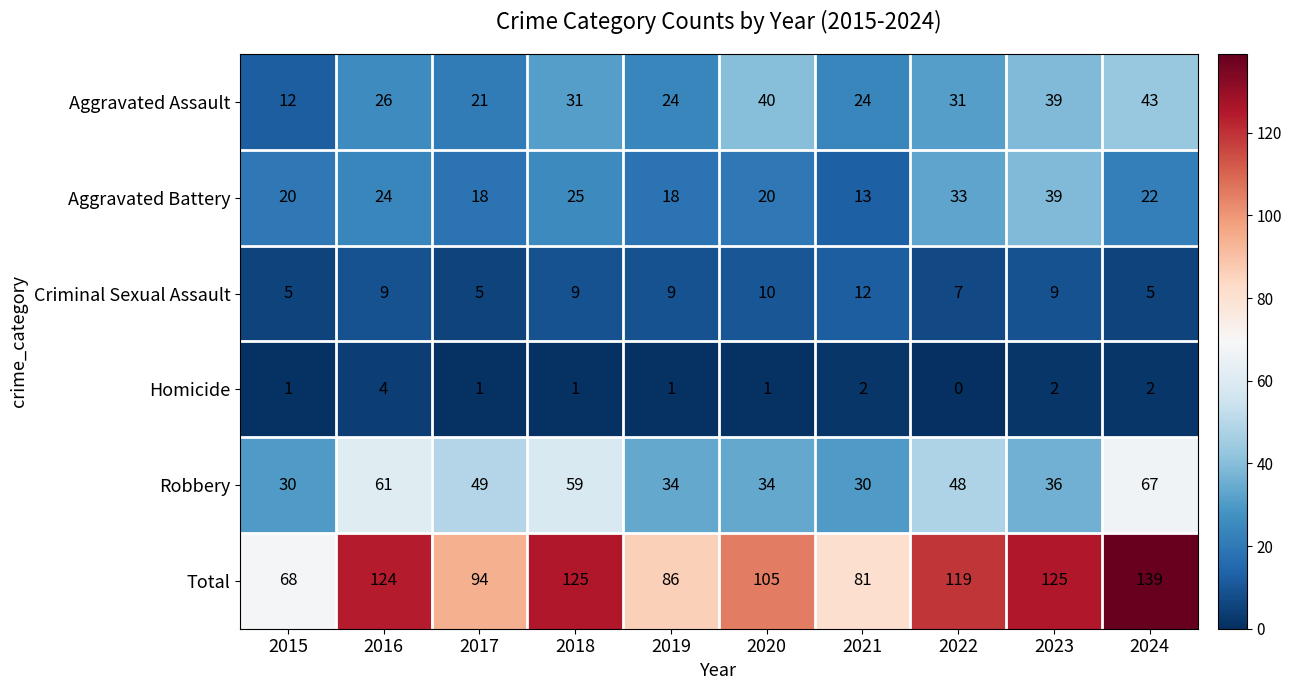

At which category is the sum across all series the highest?

2024